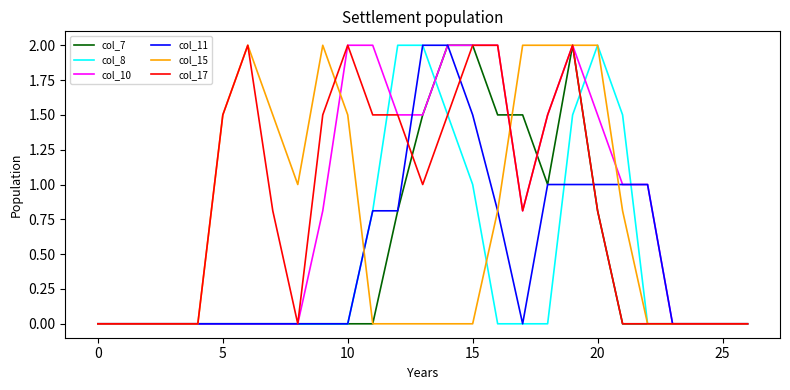

What is the maximum value shown in the chart?

2.0